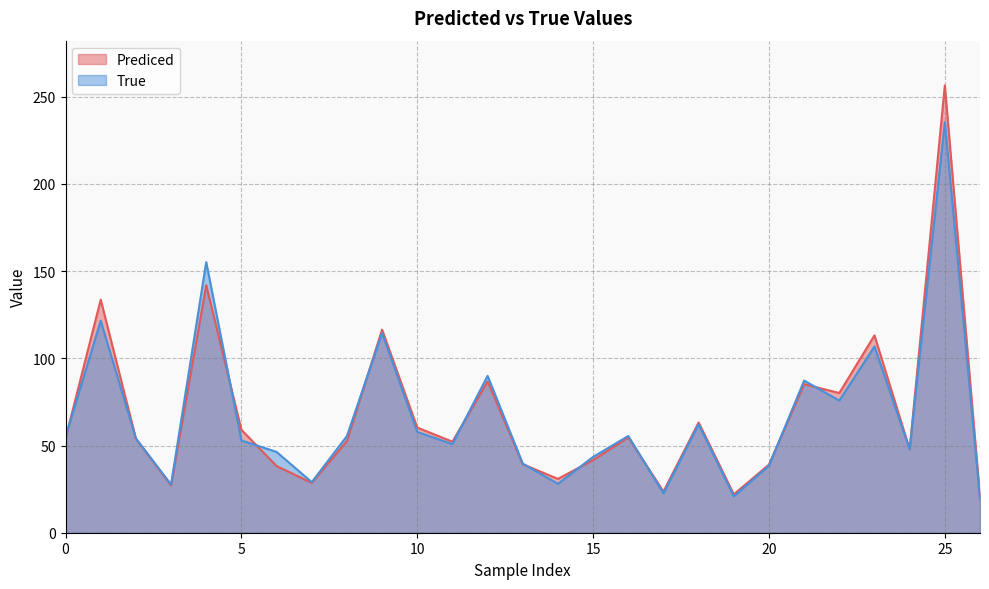

Does the chart have visible grid lines?

Yes